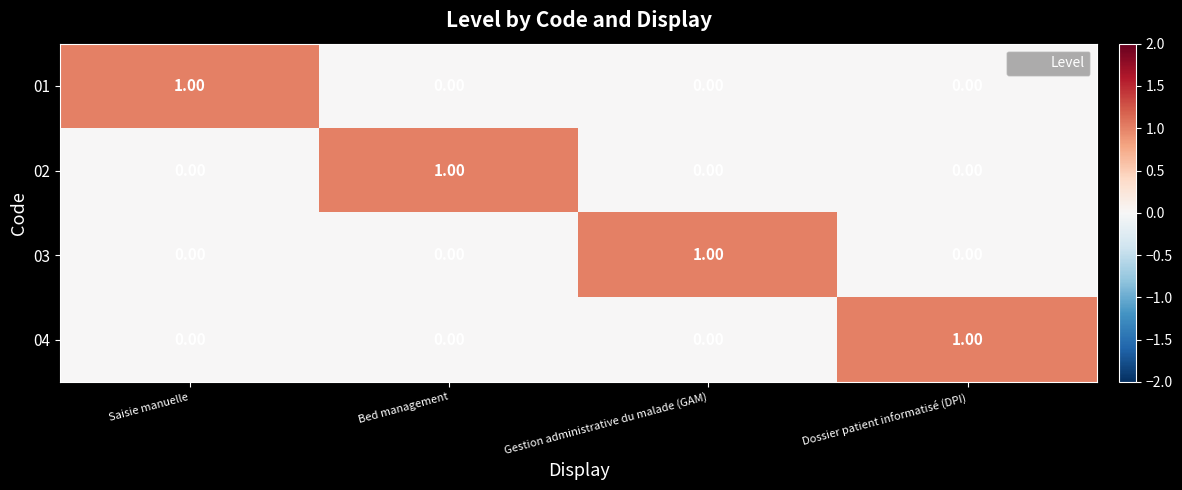

How many series are shown in this chart?

4